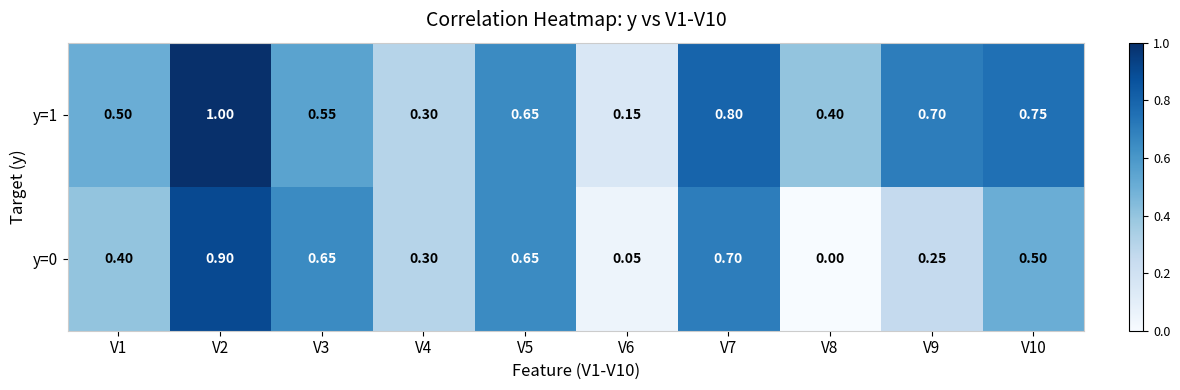

Is the value of y=1 at V3 greater than the value of y=0 at V3?

No